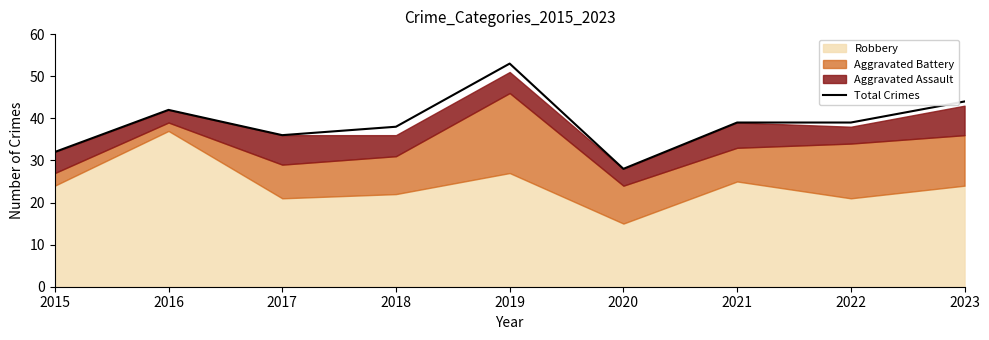

Is it true that the value at 2020 is 28?

True